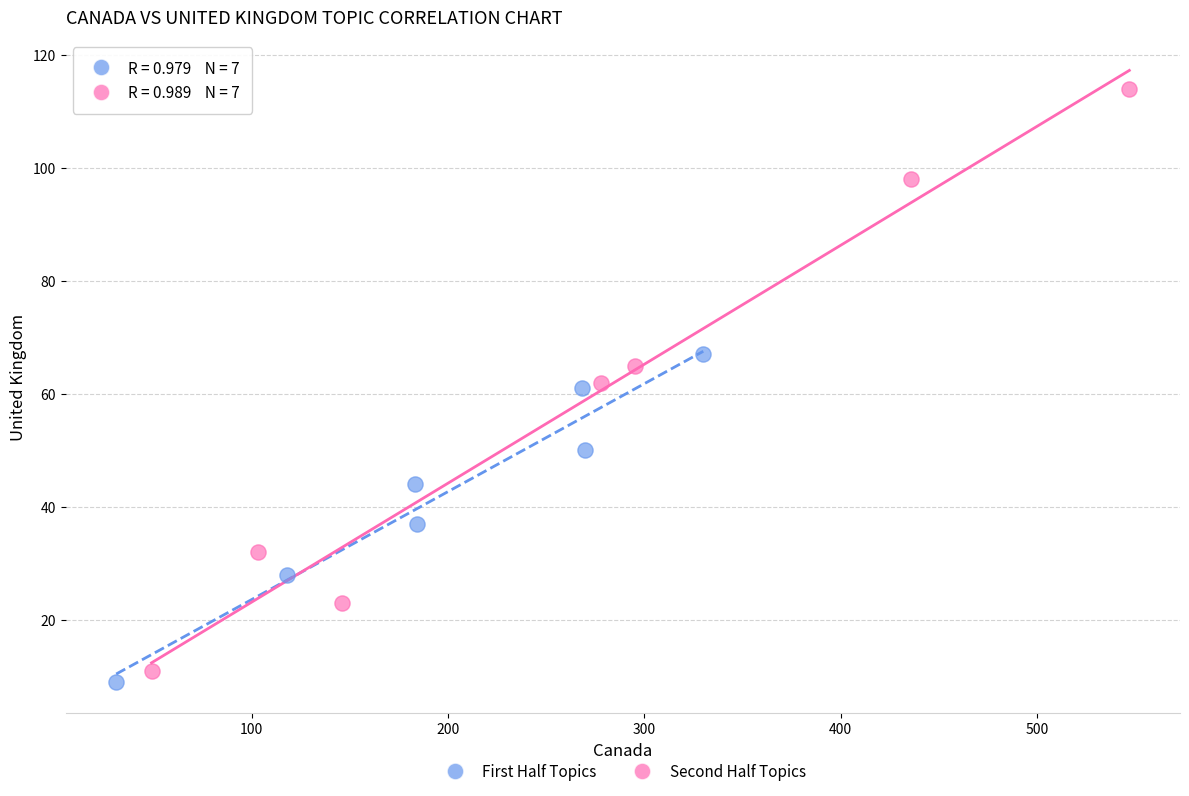

Which series reaches the maximum Y coordinate?

Second Half Topics